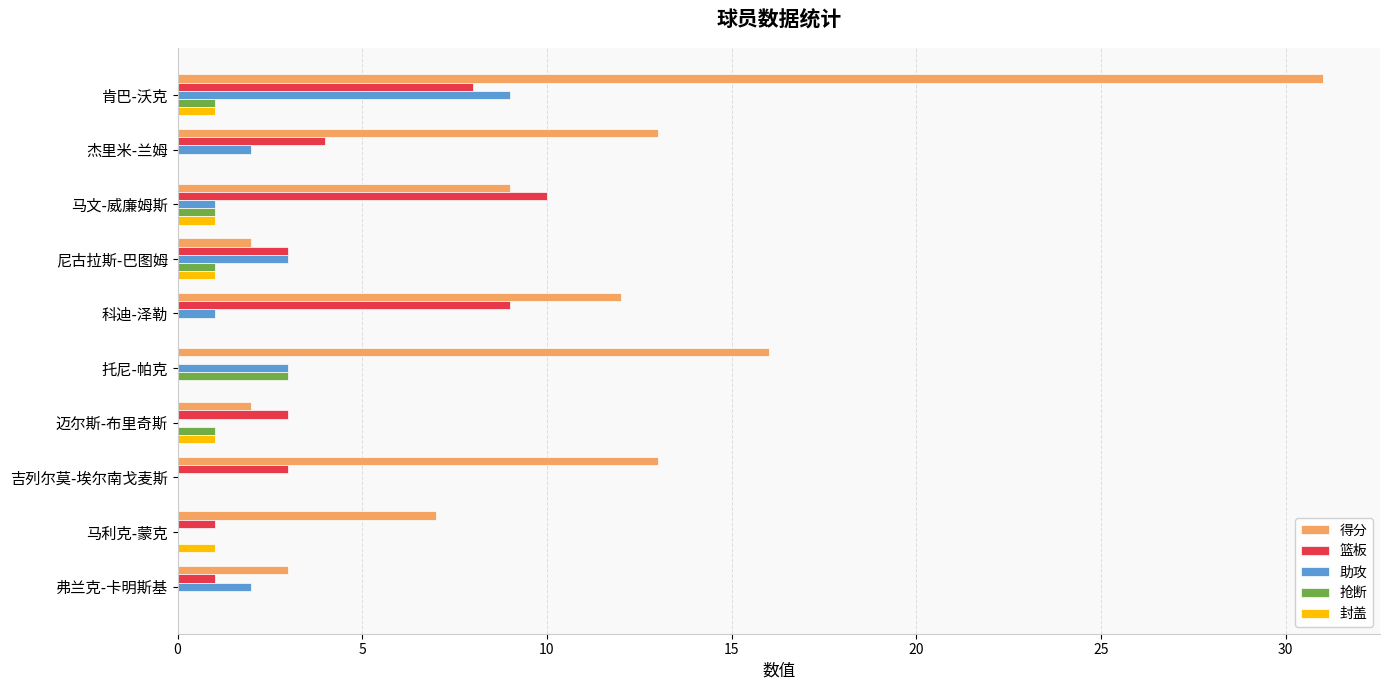

Read the 篮板 value at 尼古拉斯-巴图姆, to the nearest 5.

5